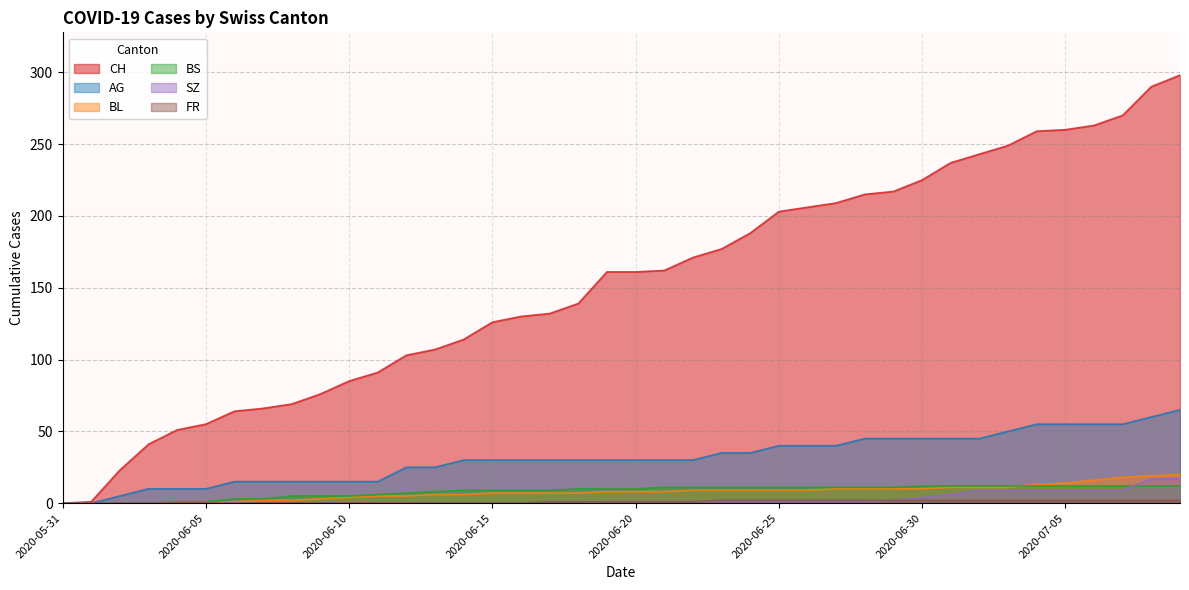

What is the difference between the AG values at 2020-07-05 and 2020-06-05?

45